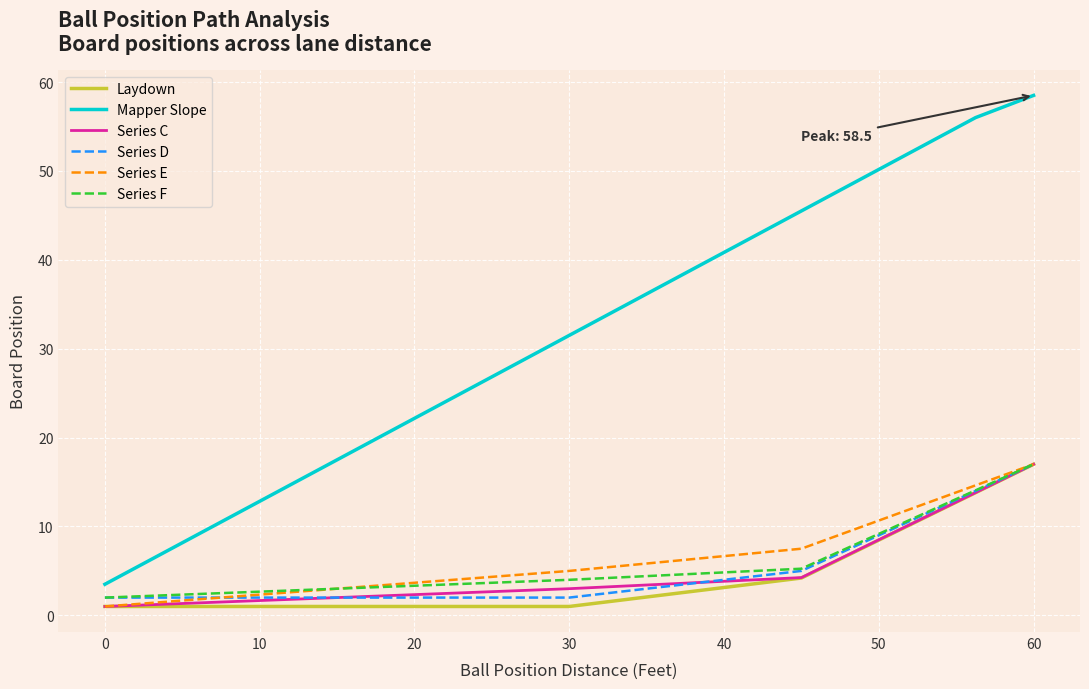

What is the lowest value of the Series D series?

2.0